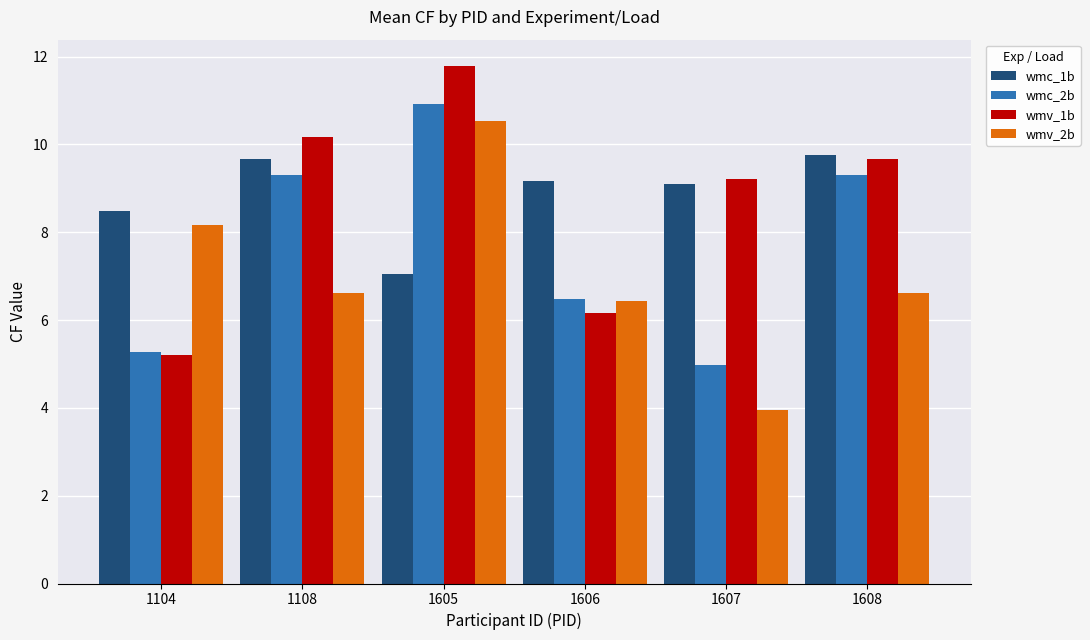

What is the difference between the second highest and second lowest values in the wmv_1b series?

4.0